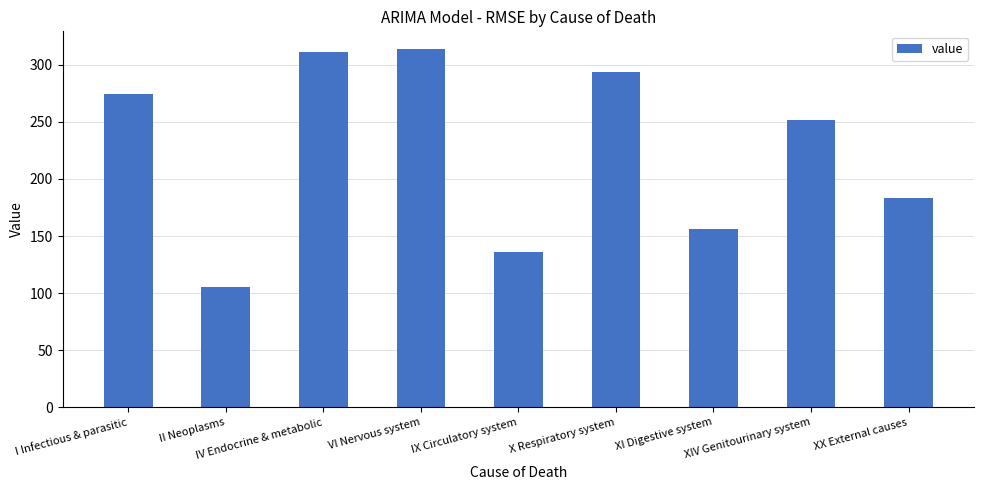

What is the value of the 4th bar from the left?

313.7